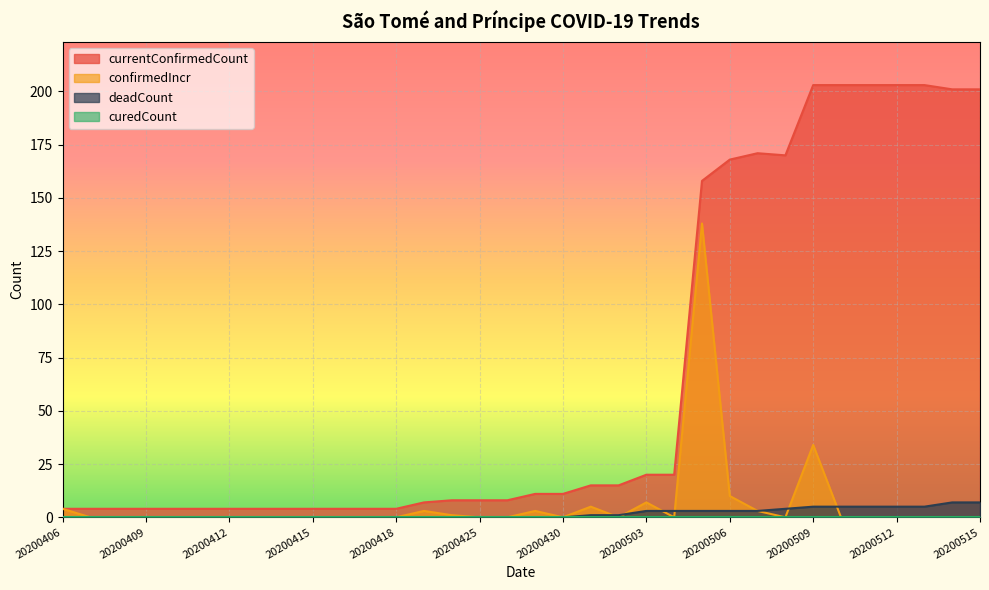

How many categories are shown in the chart?

34